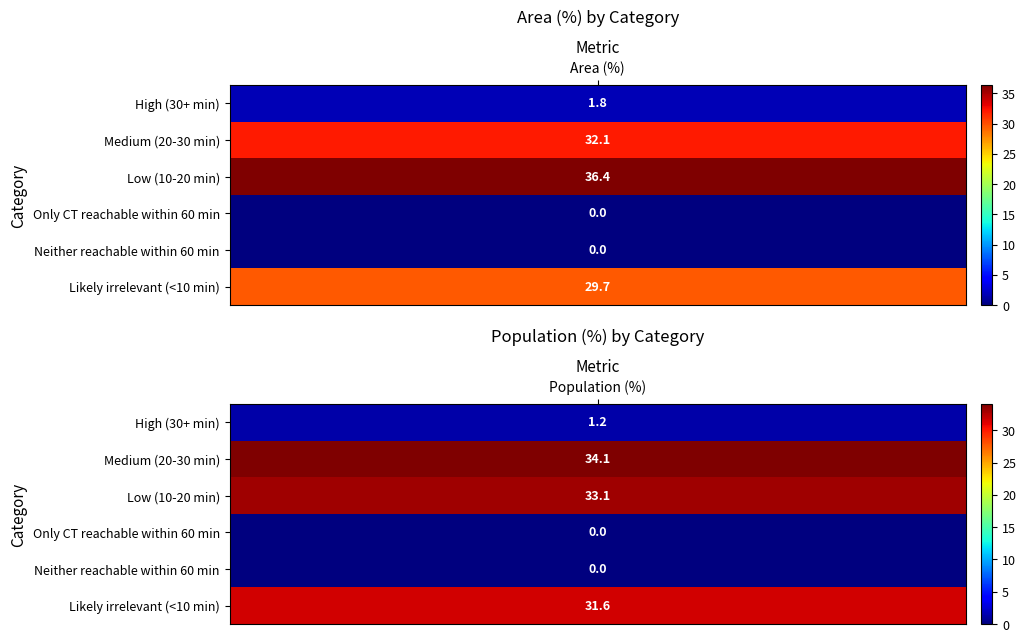

Which series has the largest total across all categories?

Low (10-20 min)